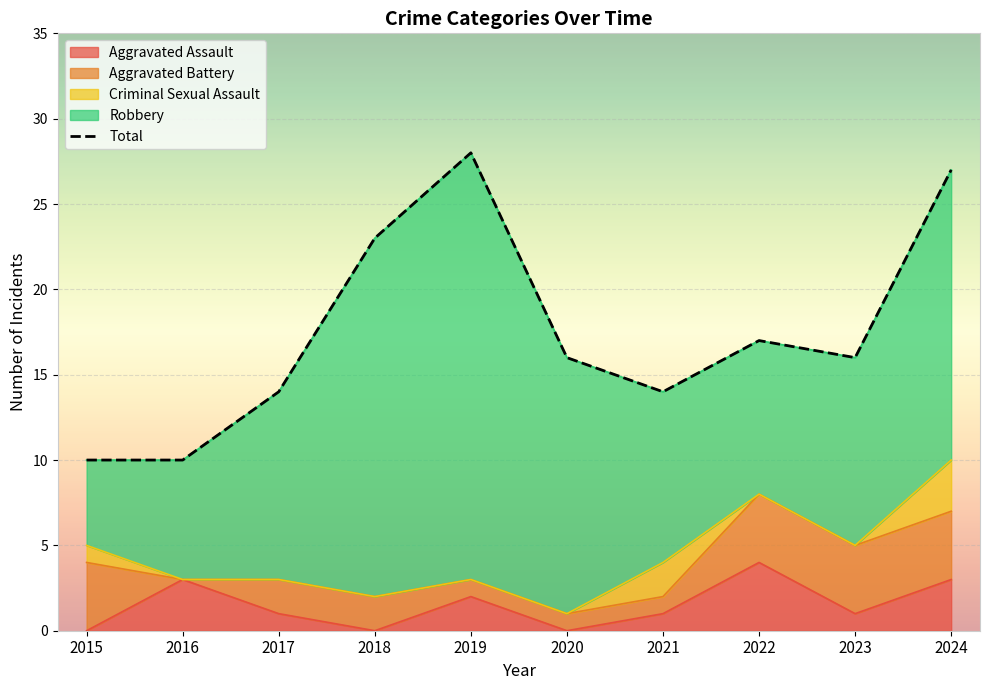

True or false: Criminal Sexual Assault and Robbery intersect in this chart.

False